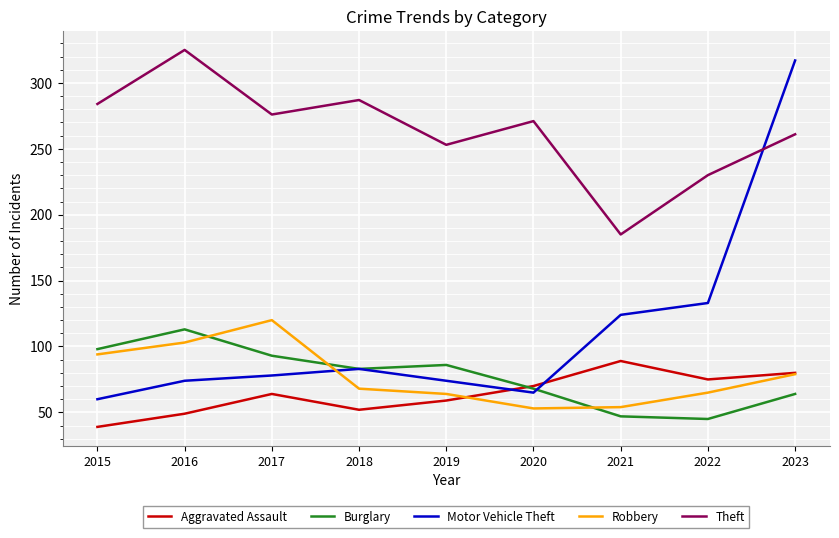

Between 2020 and 2023, which series saw the biggest shift?

Motor Vehicle Theft